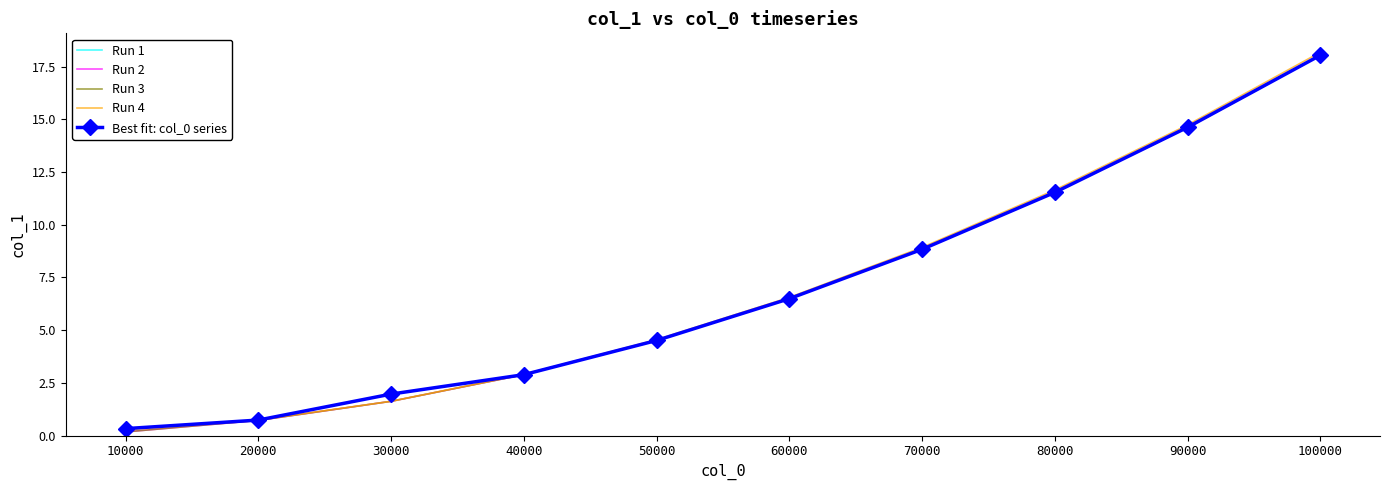

Which series changed the most between 20000 and 60000?

Run 4